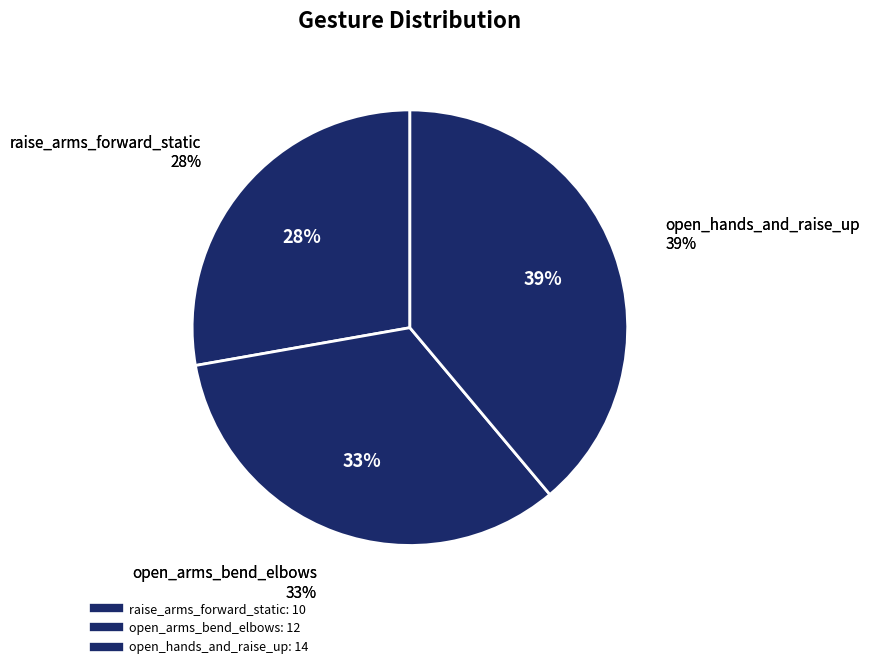

The open_arms_bend_elbows slice represents 20% of the pie. True or false?

False